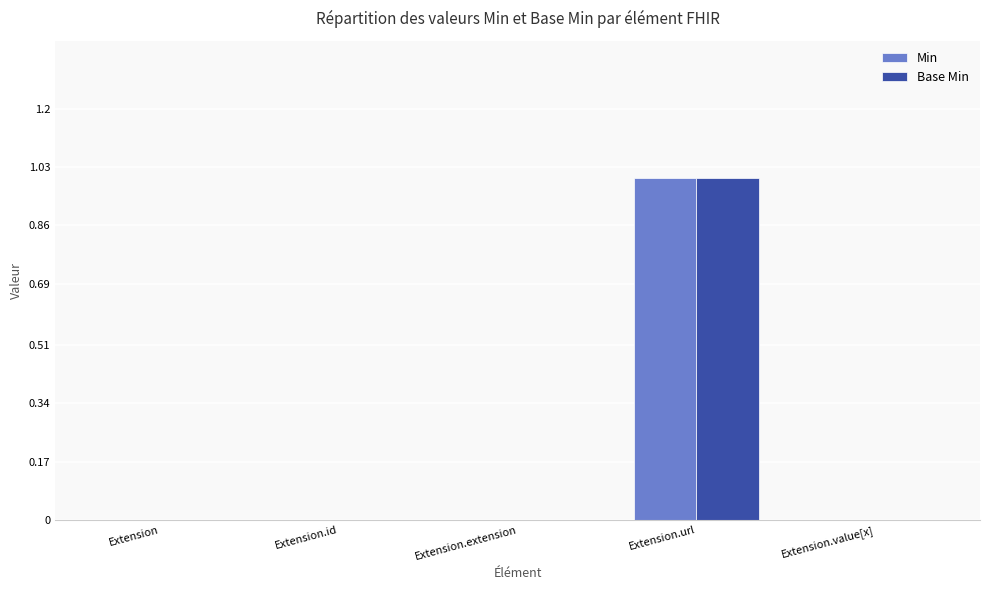

Are the bars horizontal?

No